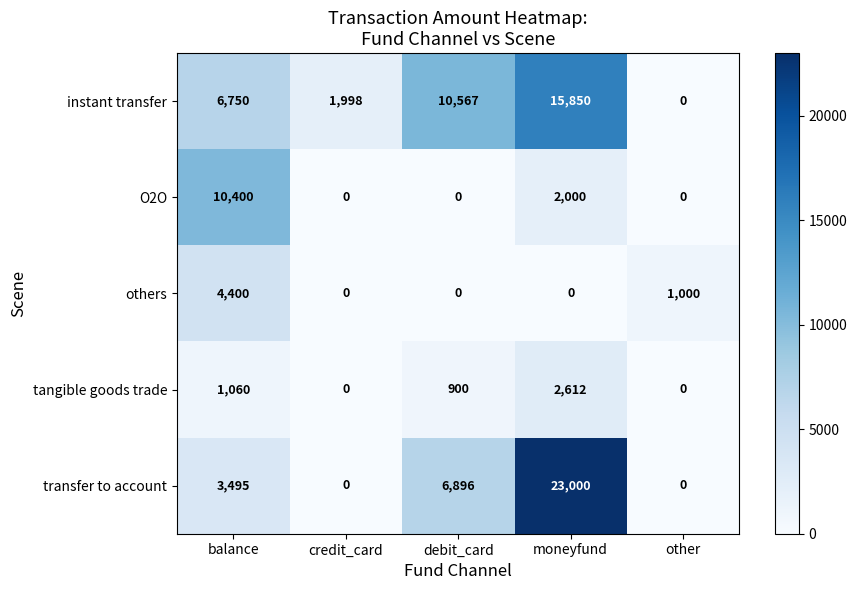

How many data points does each series have?

5